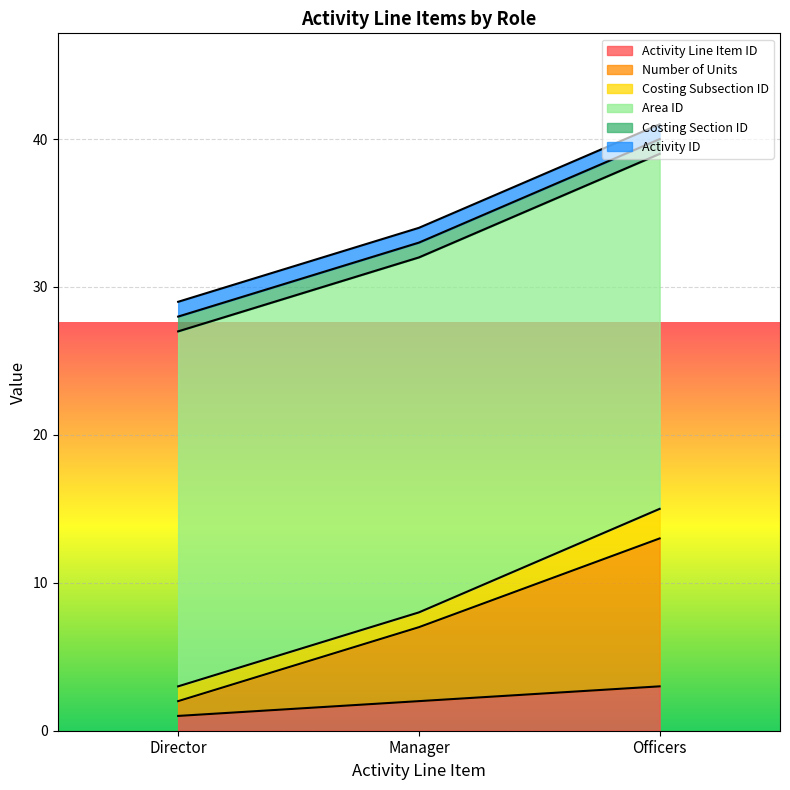

What is the sum of all Costing Subsection ID values?

4